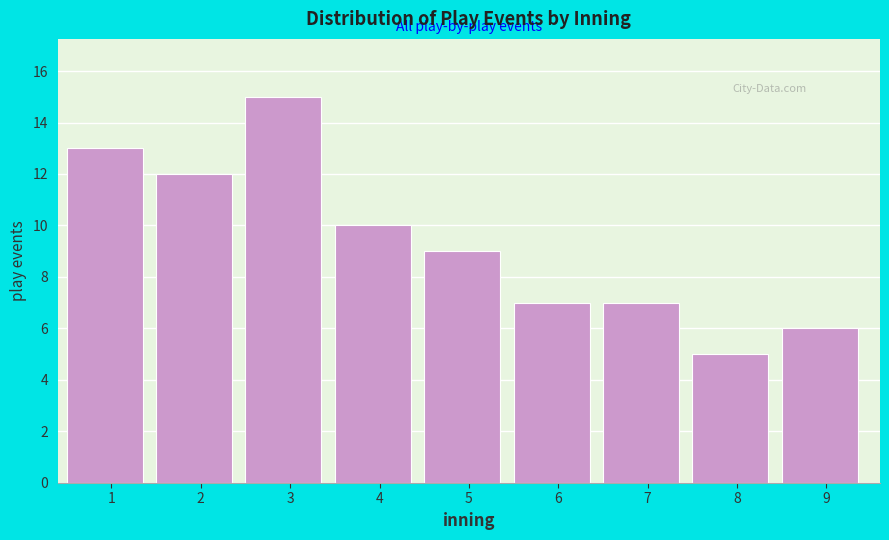

Reading left to right, transcribe all the data shown in this chart.

13	12	15	10	9	7	7	5	6